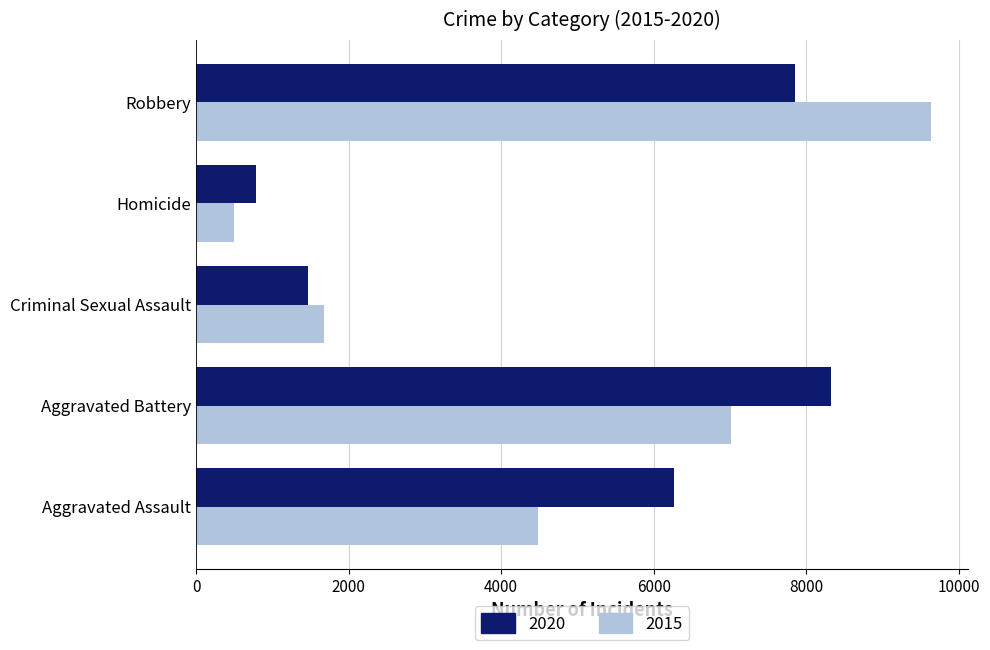

How many values in the 2020 series are below 6263?

2